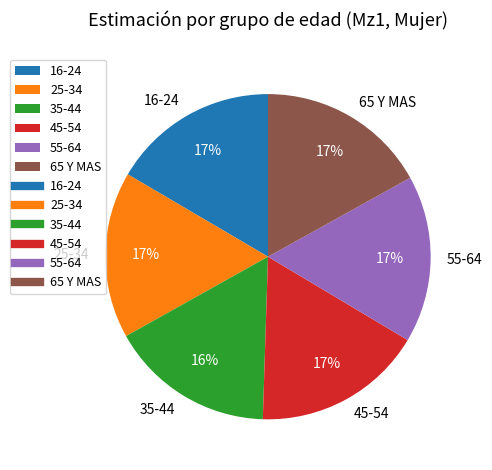

Is there a majority slice in this chart?

No